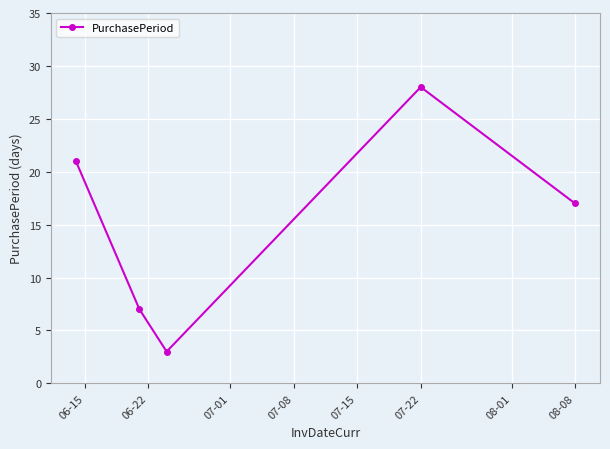

True or false: the data has more than 1 interior local peaks.

False